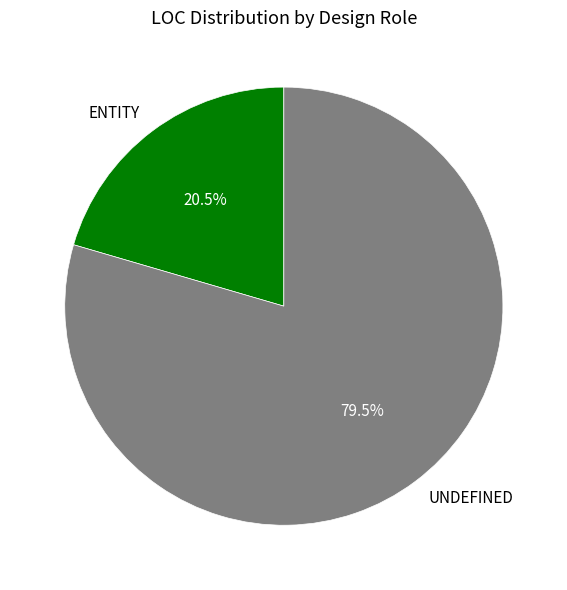

True or false: UNDEFINED accounts for 74% of the total.

False